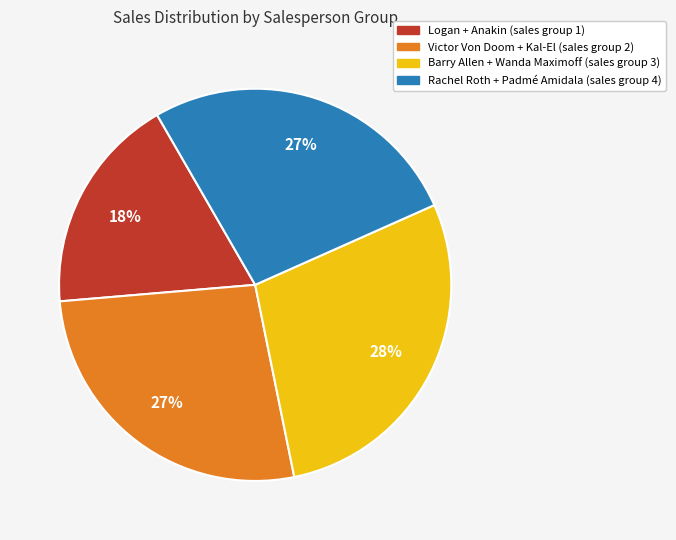

To the nearest percent, what is the difference between the largest and smallest slice percentages?

10%